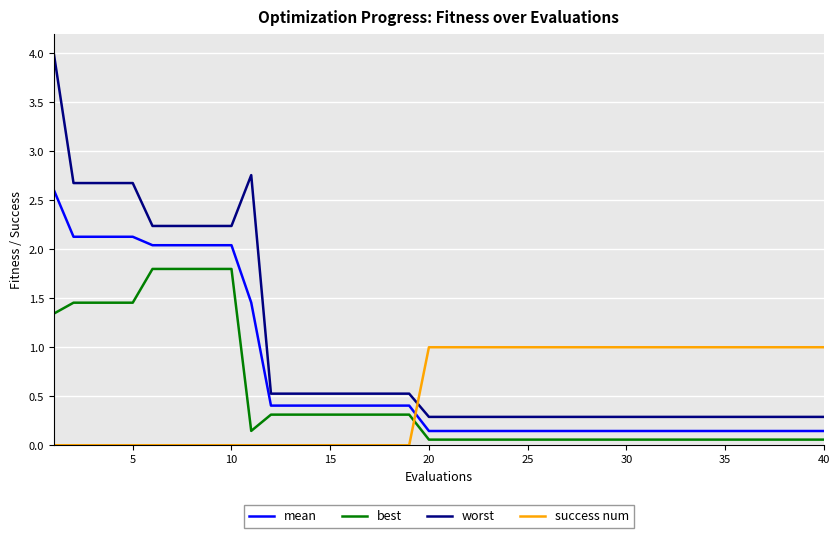

Which series has the largest range (max minus min)?

worst